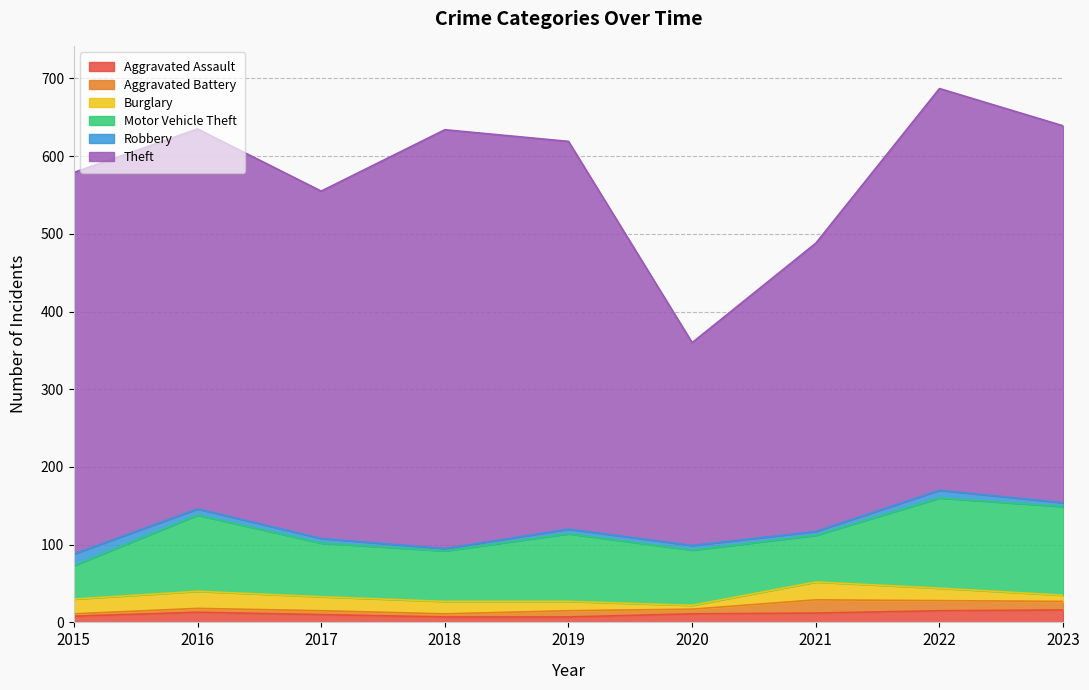

What is the value of the Motor Vehicle Theft point at the 9th from the left?

114